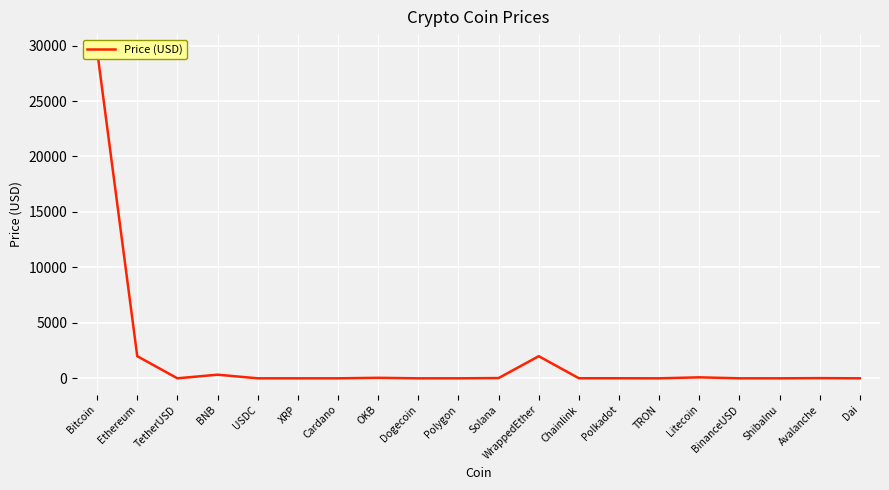

Which label corresponds to the smallest value in the chart?

ShibaInu